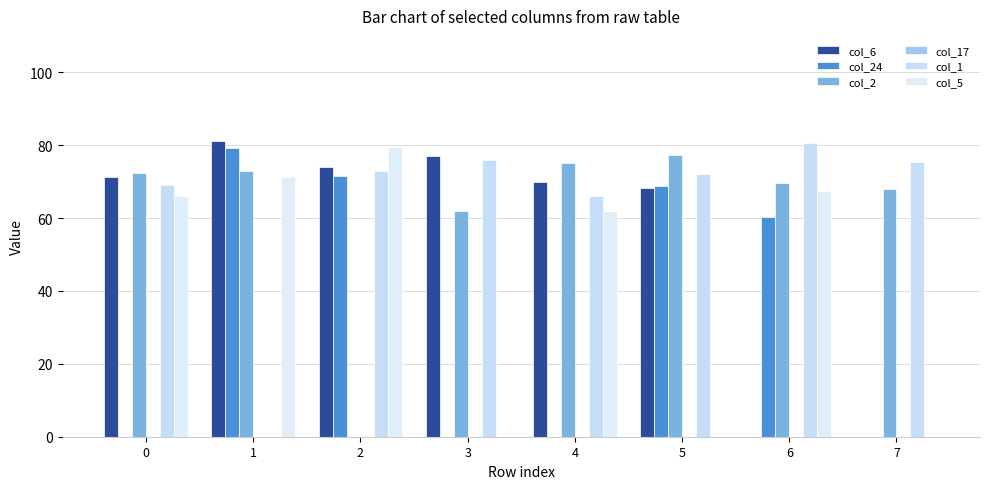

Reading left to right, extract all data points from this chart.

col_6: 0=71.2	1=81.1	2=74.1	3=77.0	4=70.0	5=68.2	6=0.0	7=0.0
col_24: 0=0.0	1=79.3	2=71.5	3=0.0	4=0.0	5=68.9	6=60.4	7=0.0
col_2: 0=72.3	1=73.0	2=0.0	3=62.0	4=75.2	5=77.4	6=69.8	7=68.0
col_17: 0=0.0	1=0.0	2=0.0	3=0.0	4=0.0	5=0.0	6=0.0	7=0.0
col_1: 0=69.0	1=0.0	2=73.0	3=76.0	4=66.0	5=72.0	6=80.5	7=75.5
col_5: 0=66.0	1=71.4	2=79.6	3=0.0	4=62.0	5=0.0	6=67.5	7=0.0